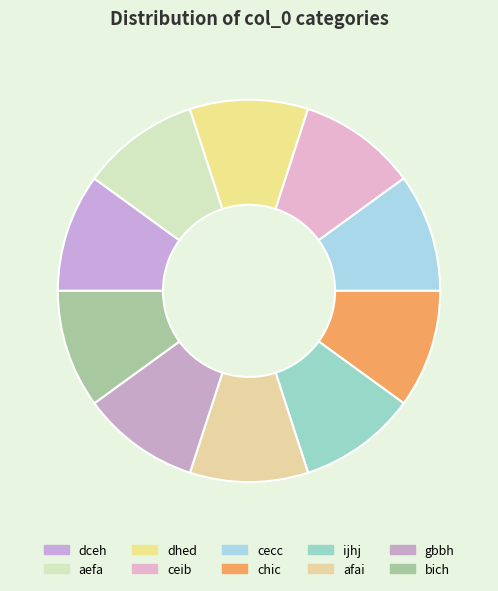

Does chic represent more than half of the total?

No